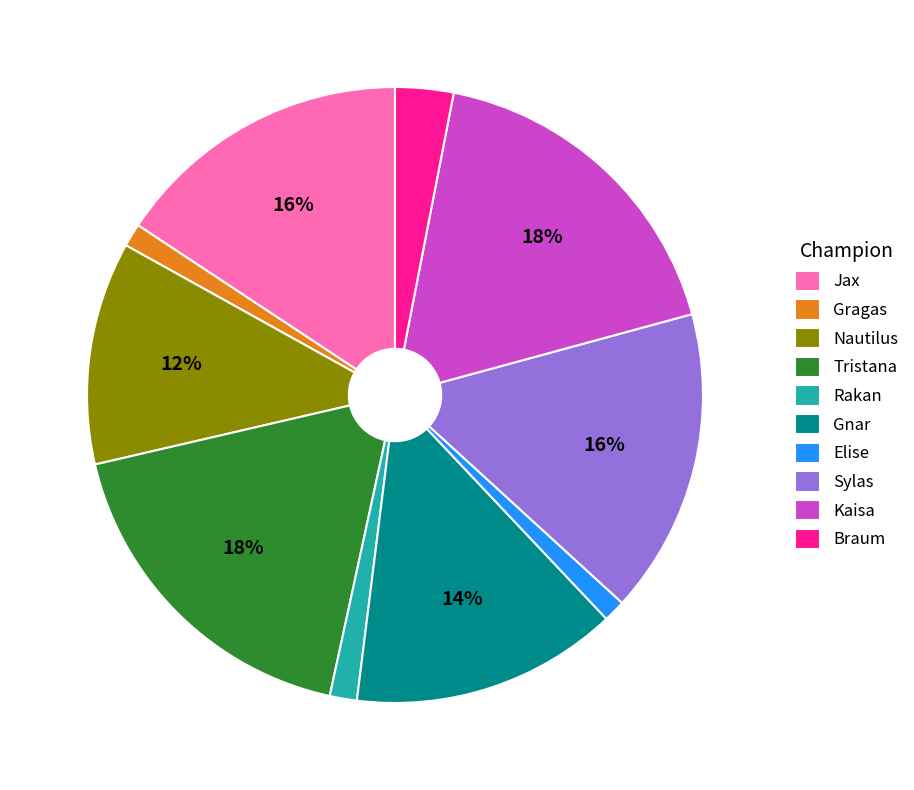

To the nearest percent, what is the average slice percentage?

10%